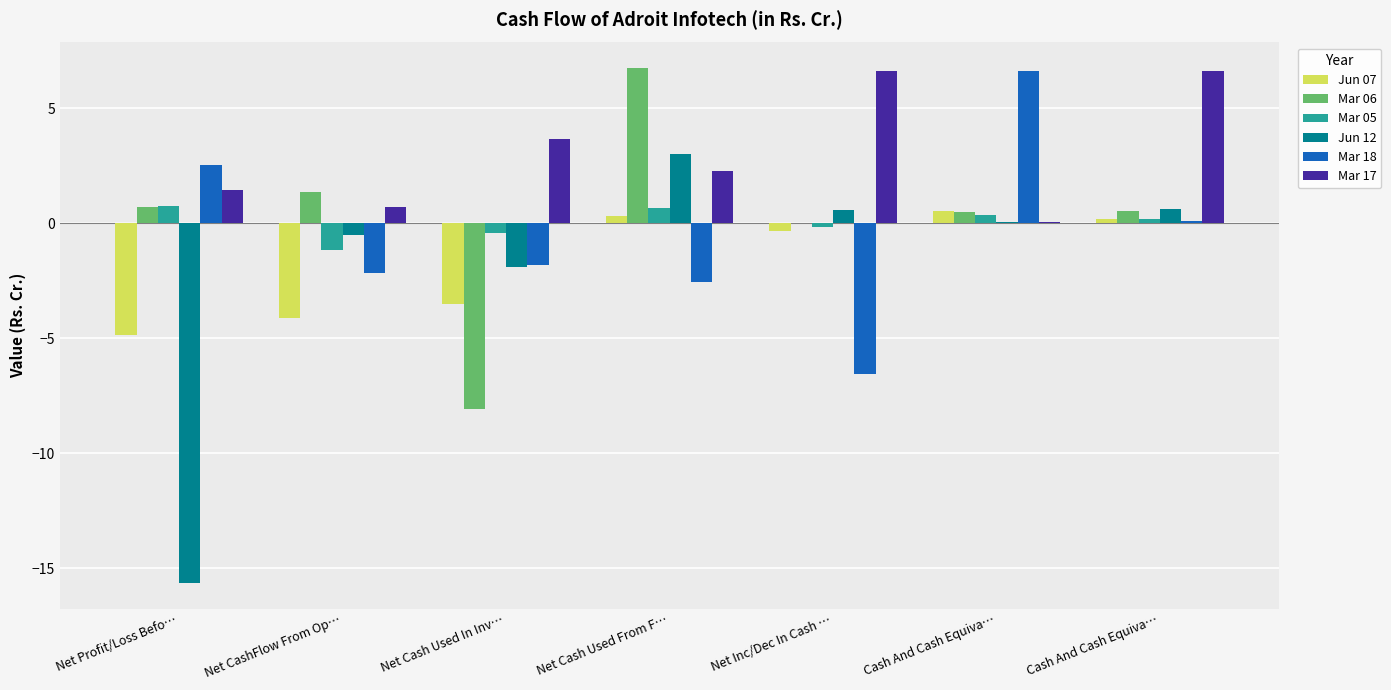

Are the bars grouped side by side (vs. stacked)?

Yes